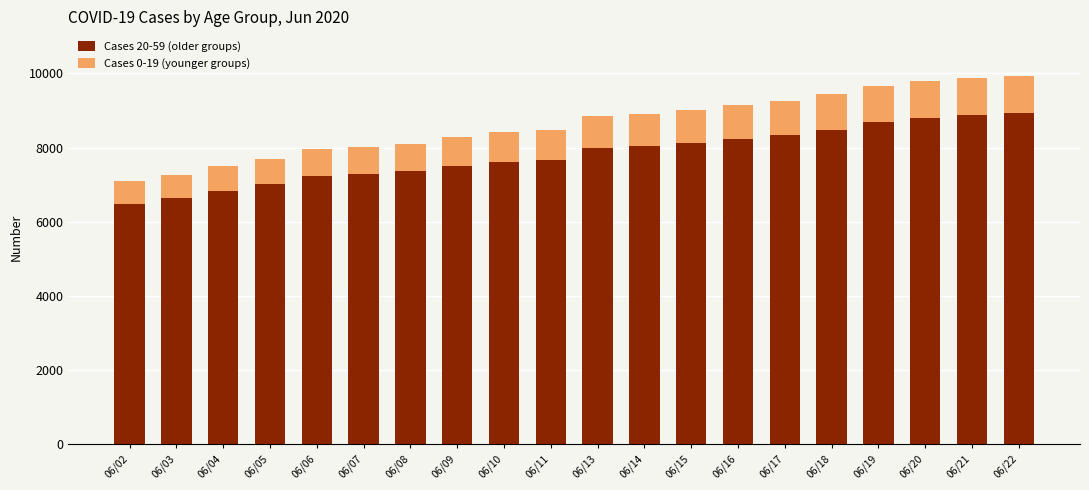

What is the total value across all series at 06/05?

7700